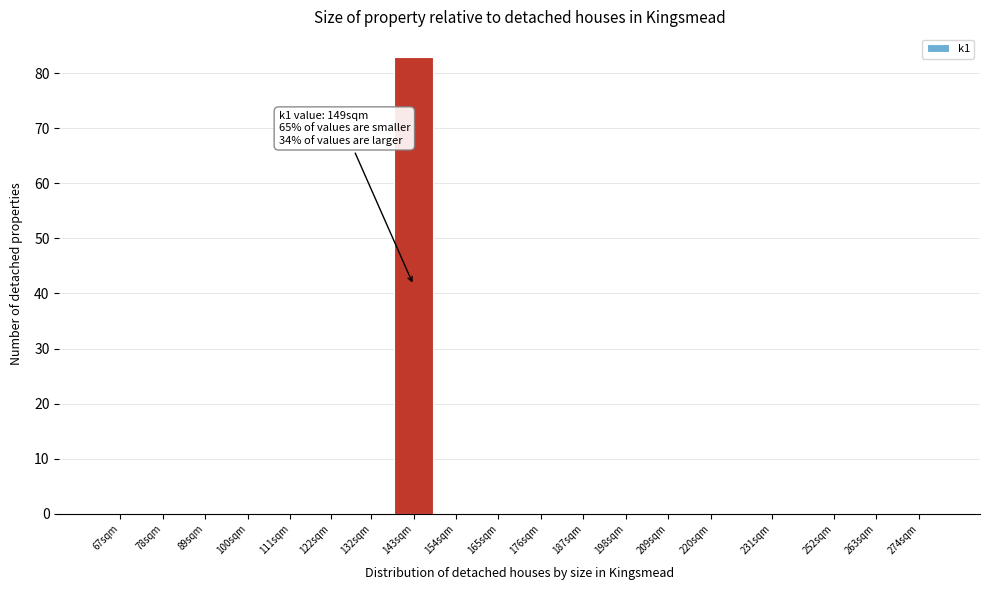

Reading right to left, what are all the values shown in this chart?

274sqm=0	263sqm=0	252sqm=0	231sqm=0	220sqm=0	209sqm=0	198sqm=0	187sqm=0	176sqm=0	165sqm=0	154sqm=0	143sqm=83	132sqm=0	122sqm=0	111sqm=0	100sqm=0	89sqm=0	78sqm=0	67sqm=0